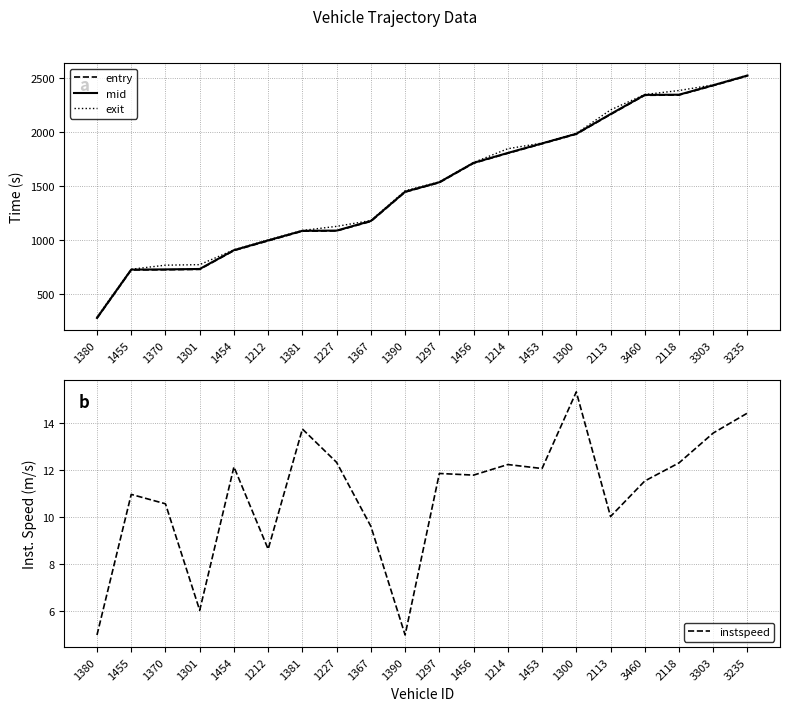

True or false: exit and mid intersect in this chart.

False